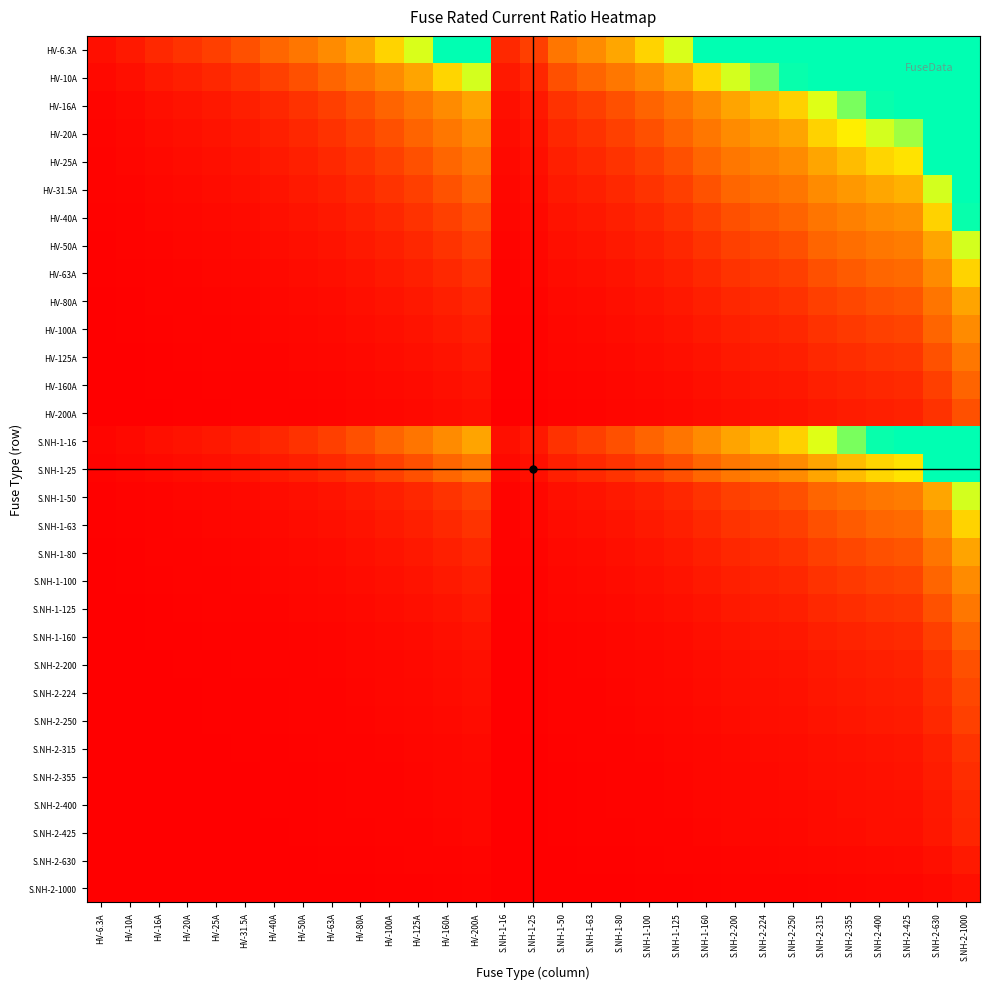

What is the spread (max minus min) of values at S.NH-1-63?

9.9